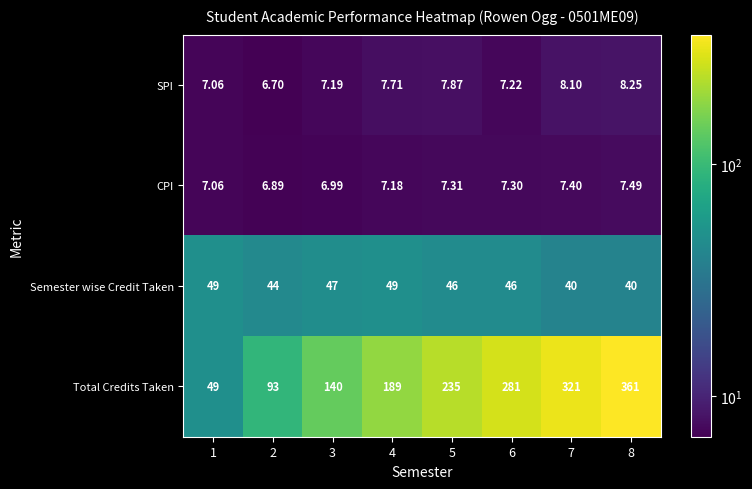

What is the smallest value displayed?

6.7